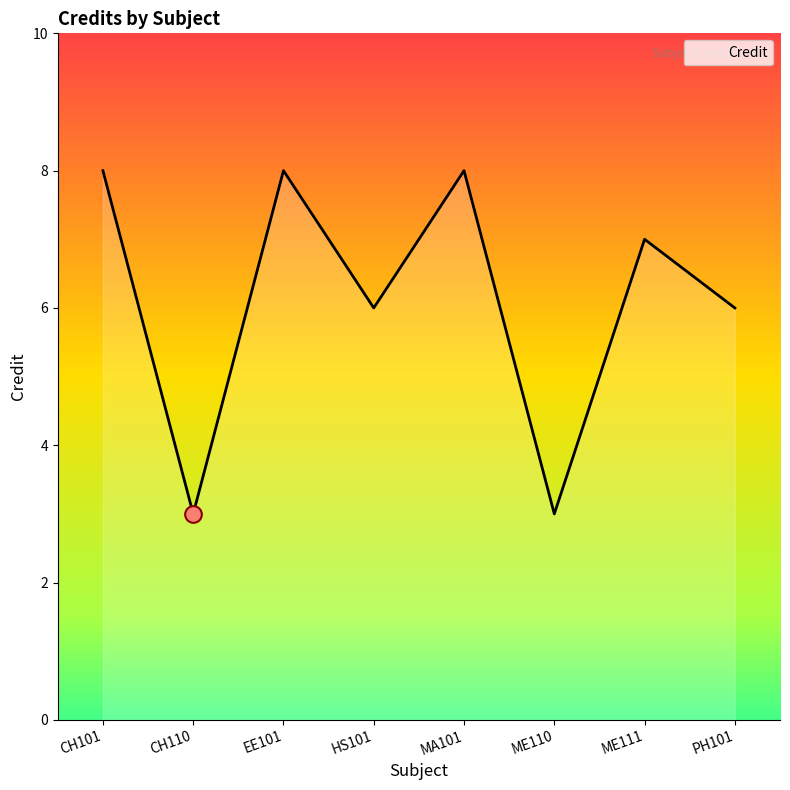

What value does the data have at ME111?

7